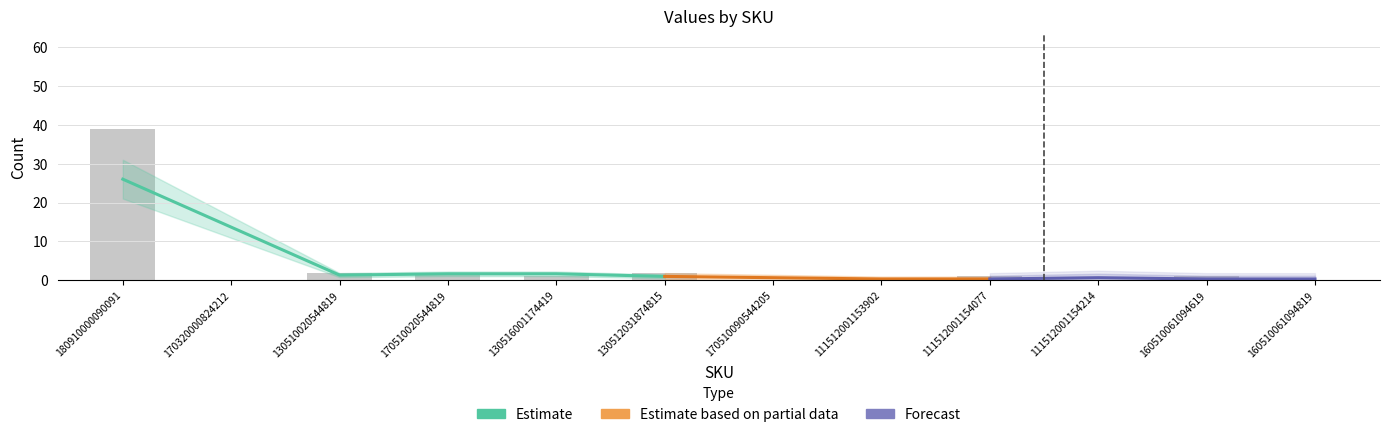

What is the value of the Estimate based on partial data bar at the 11th from the left?

1